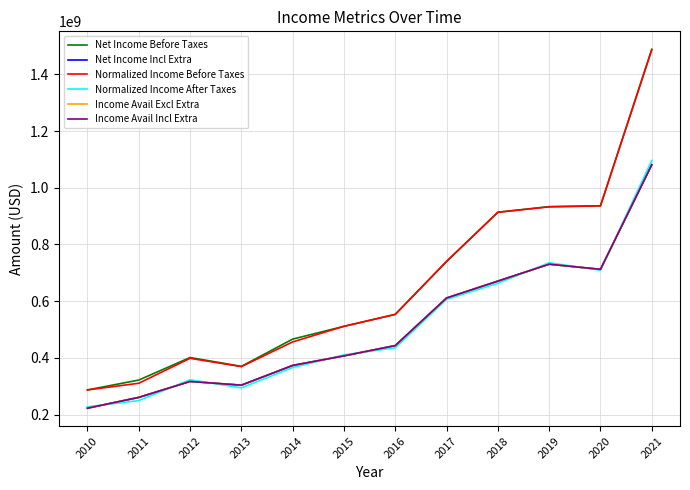

What is the difference between the Income Avail Incl Extra values at 2015 and 2011?

146468000